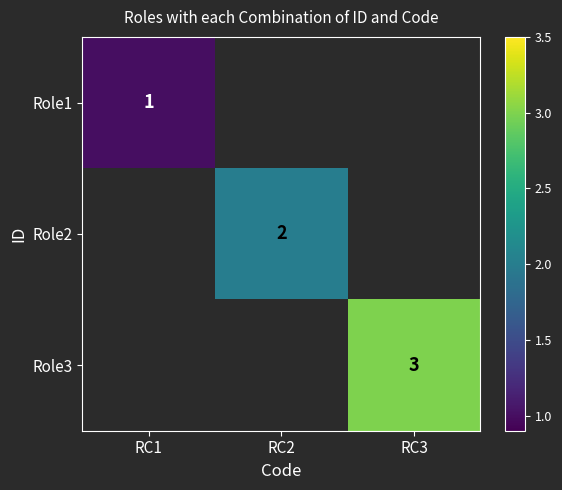

True or false: Role2 has a value of 3 at RC2.

False